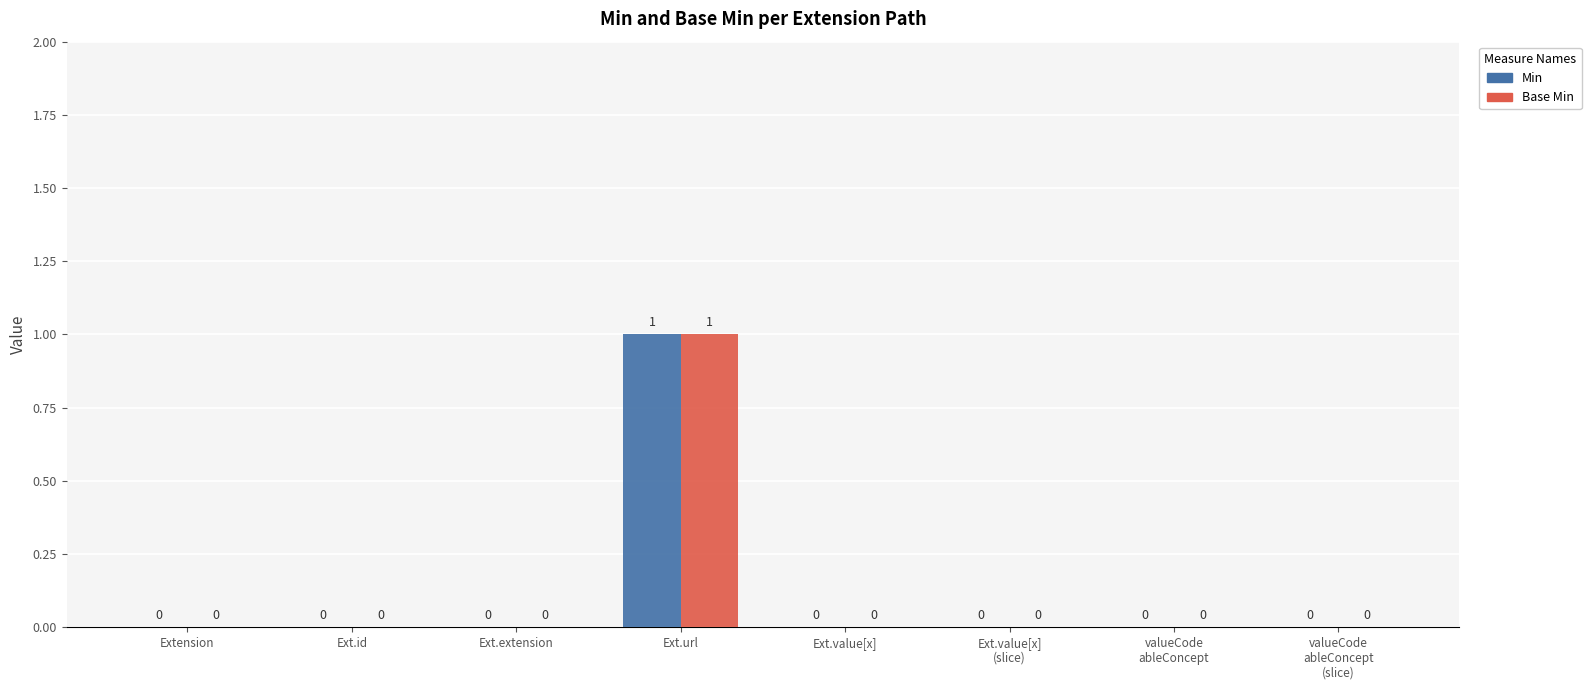

The value of Min at Ext.id is 0. True or false?

True